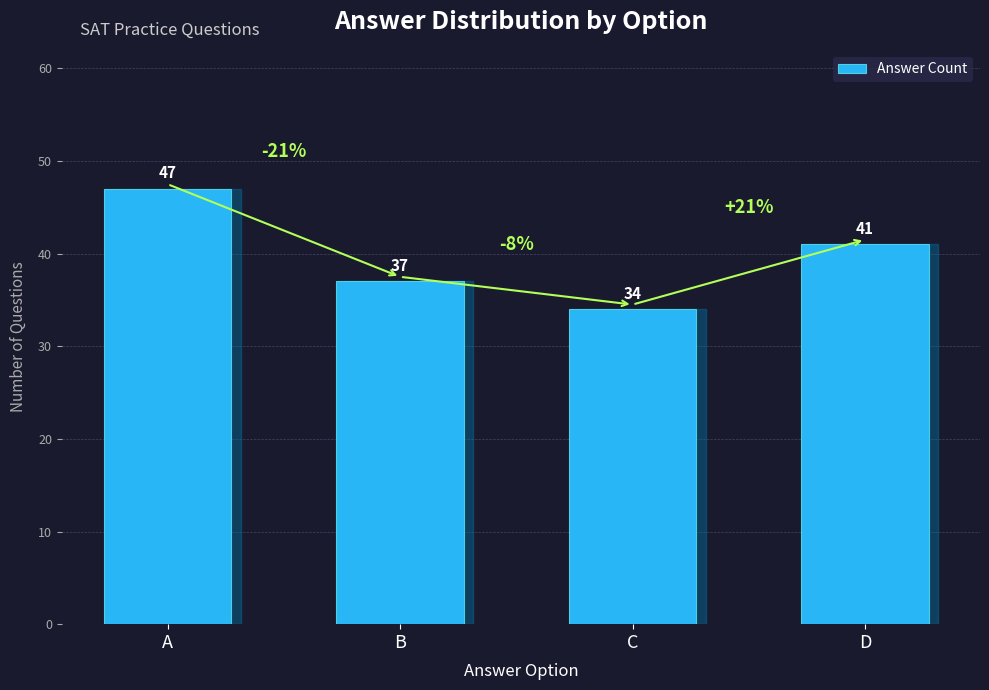

The value at A is 47. True or false?

True